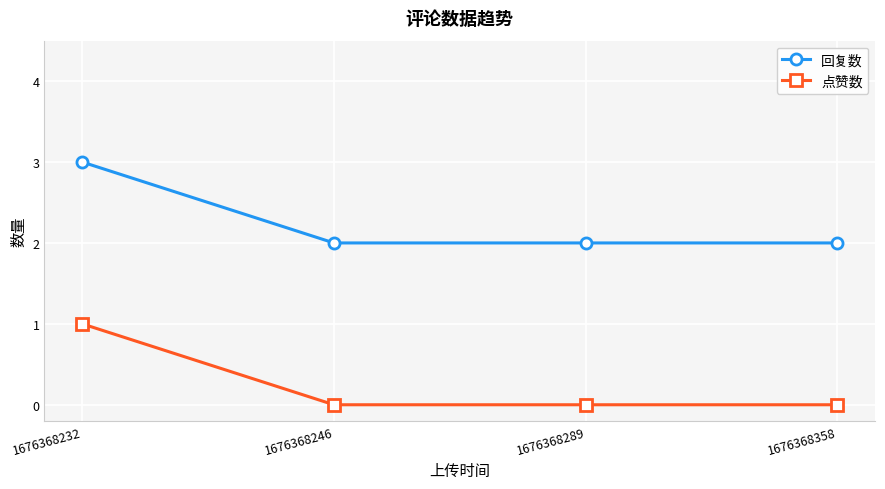

What is the sum of all 点赞数 values?

1